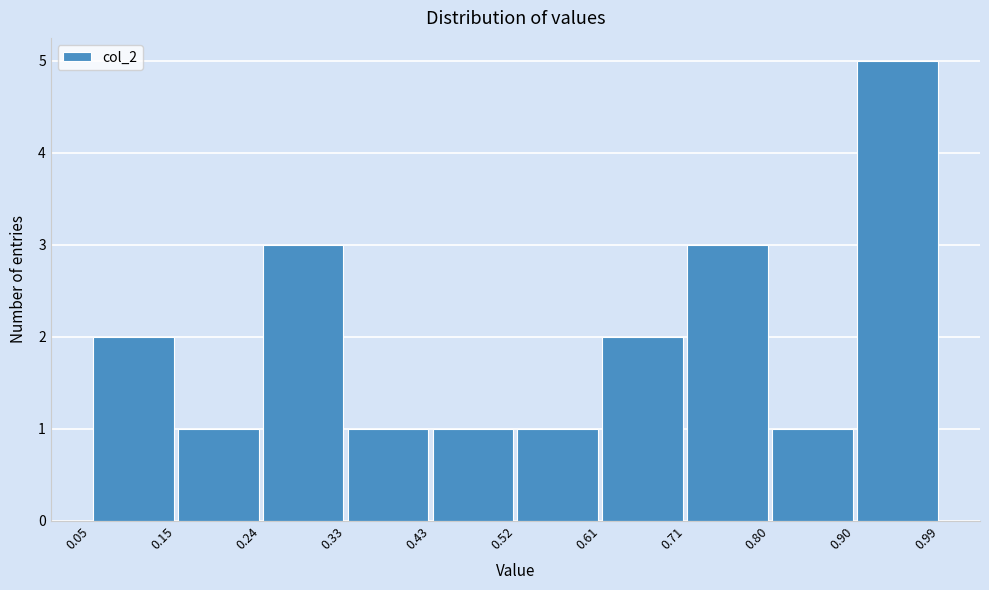

Which range on the x-axis has the tallest bar?

0.90 to 0.99